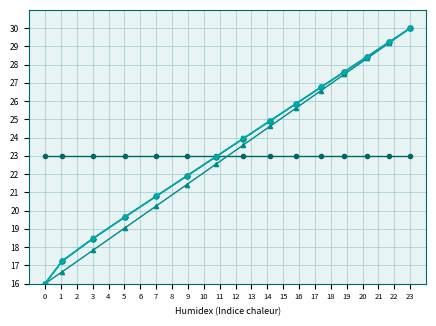

What is the smallest value displayed?

16.0